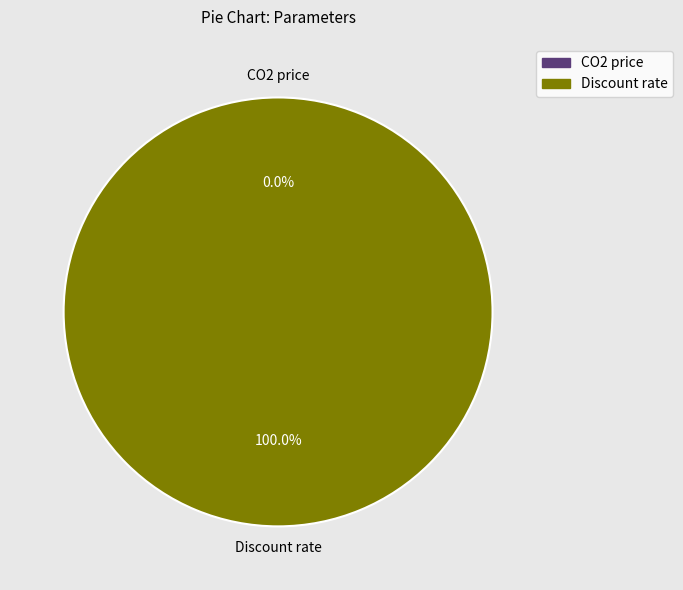

The CO2 price slice represents 0% of the pie. True or false?

True